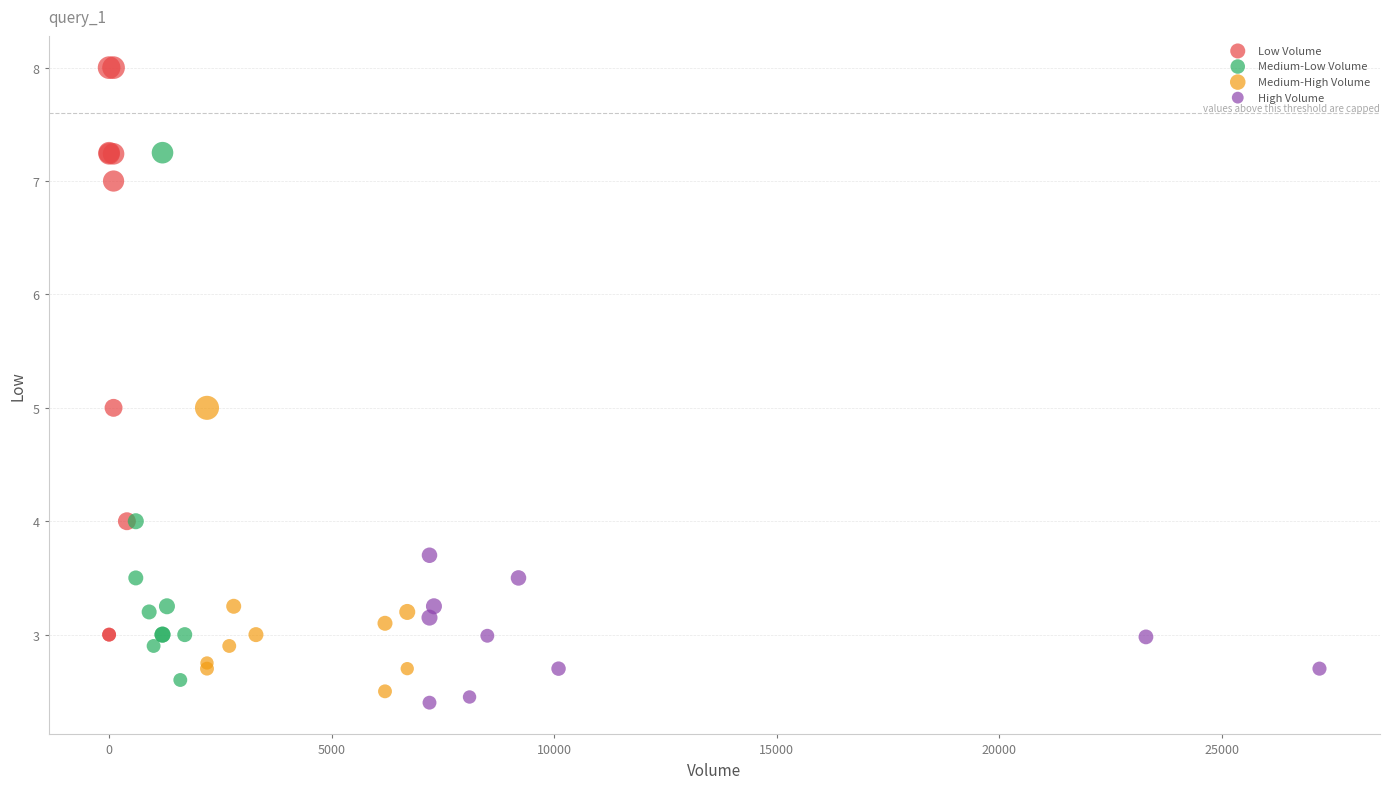

Which series contains the highest Y value?

Low Volume